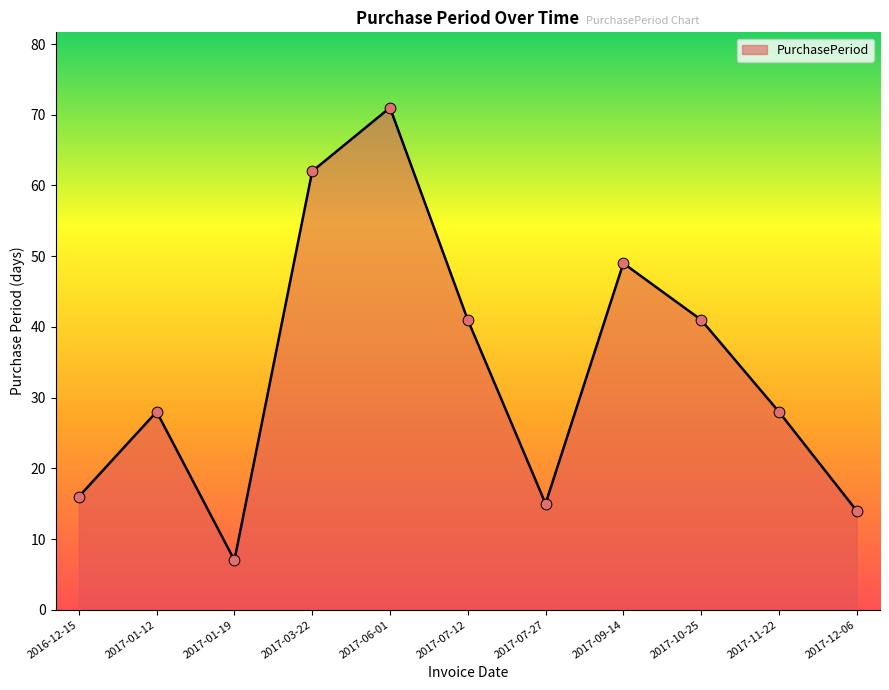

What is the change in value from 2017-01-19 to 2017-07-27?

+8